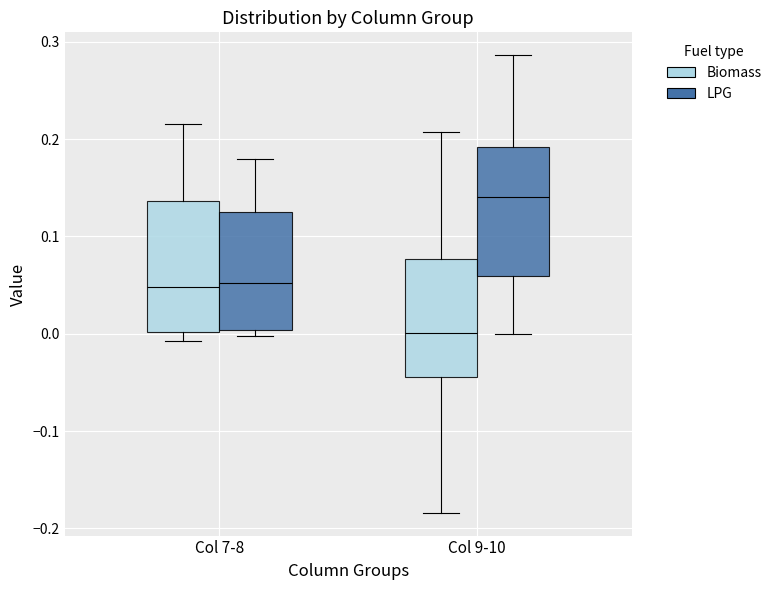

Where does the lower whisker of the box for Col 9-10 (Biomass) end on the y-axis? The values are not printed on the chart, so give them approximately, as read against the axis.

-0.18